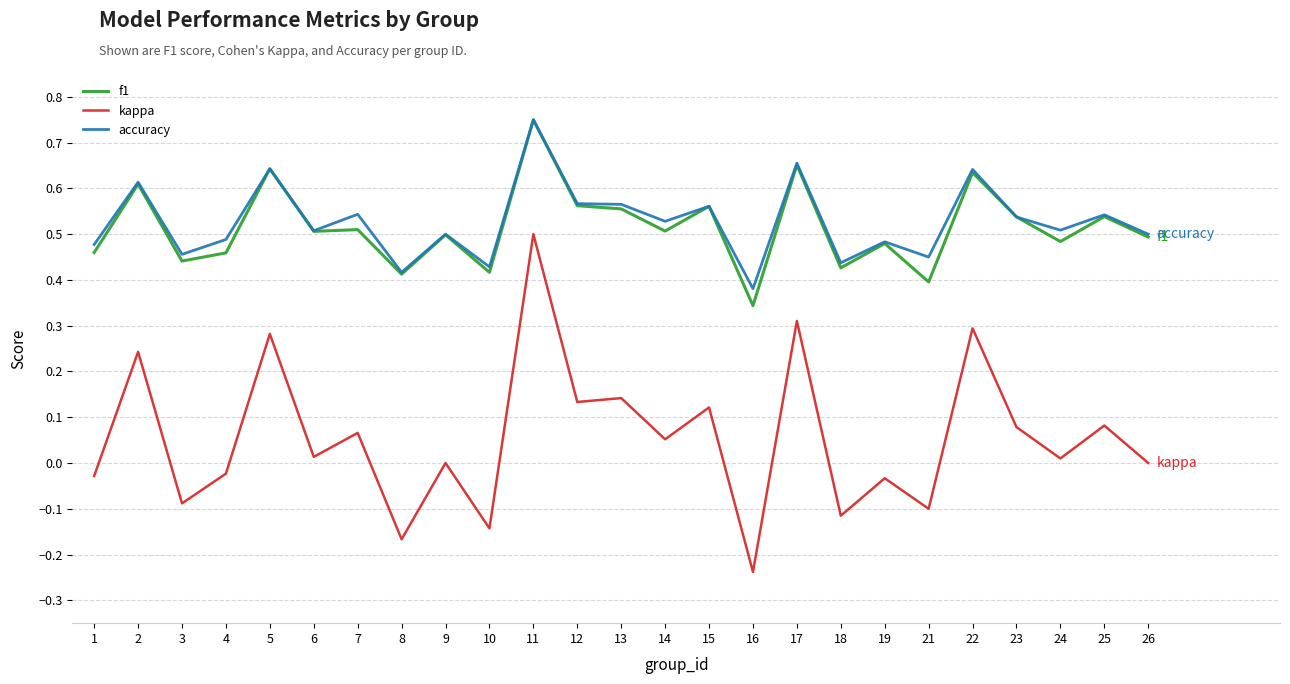

Which category has the lowest value in the kappa series?

16